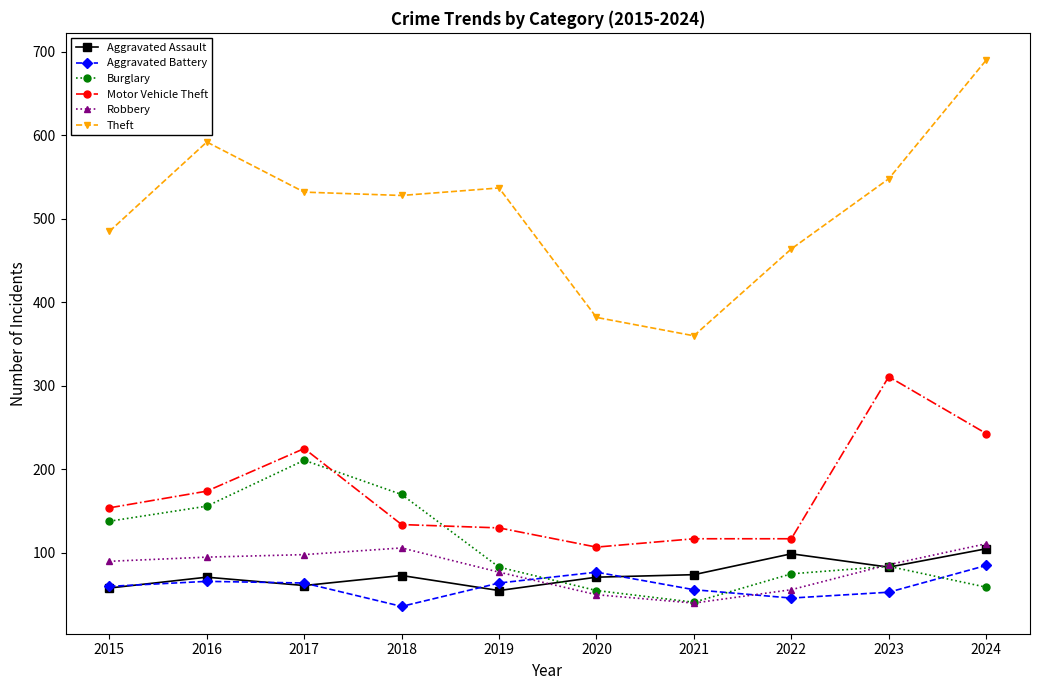

The value of Aggravated Assault at 2024 is 37. True or false?

False